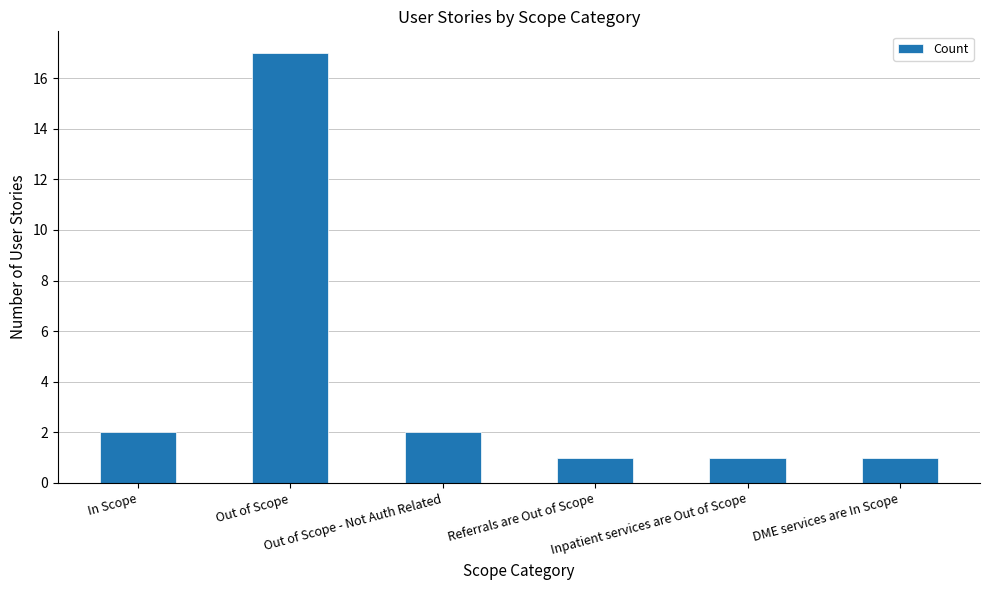

What is the ratio of the value at DME services are In Scope to the value at Inpatient services are Out of Scope?

1.0